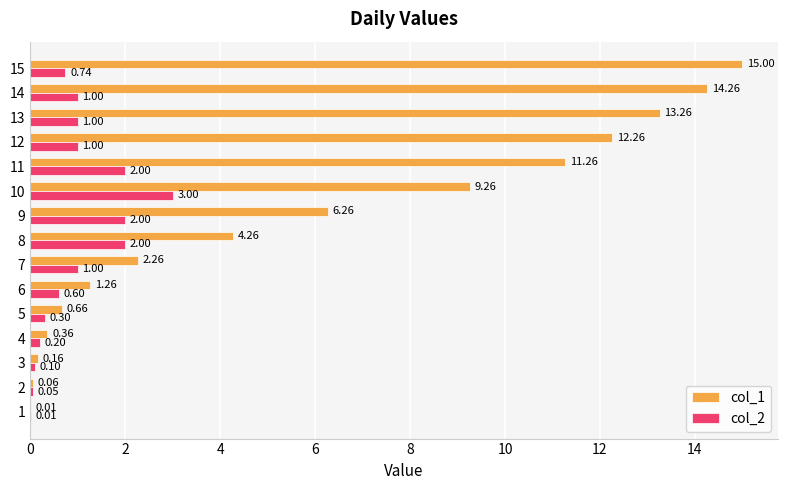

Which series changed the most between 9 and 12?

col_1